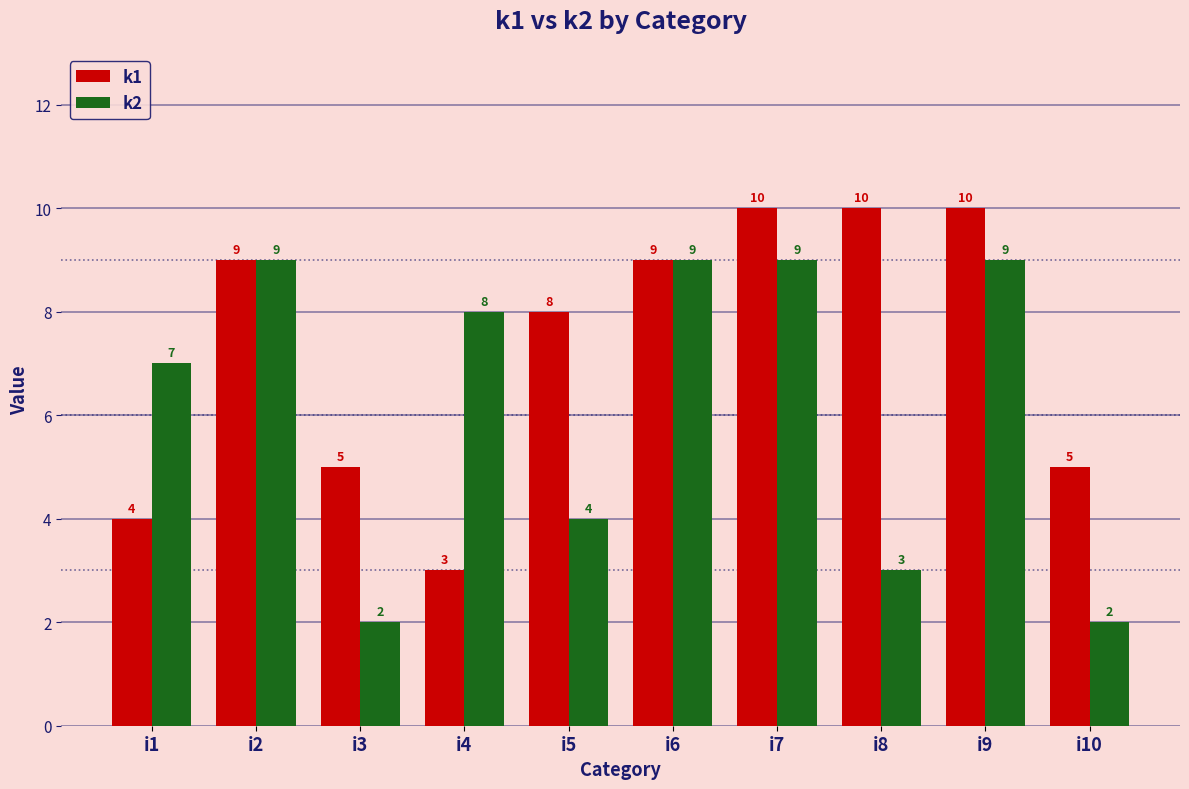

How many bars are there in total?

20